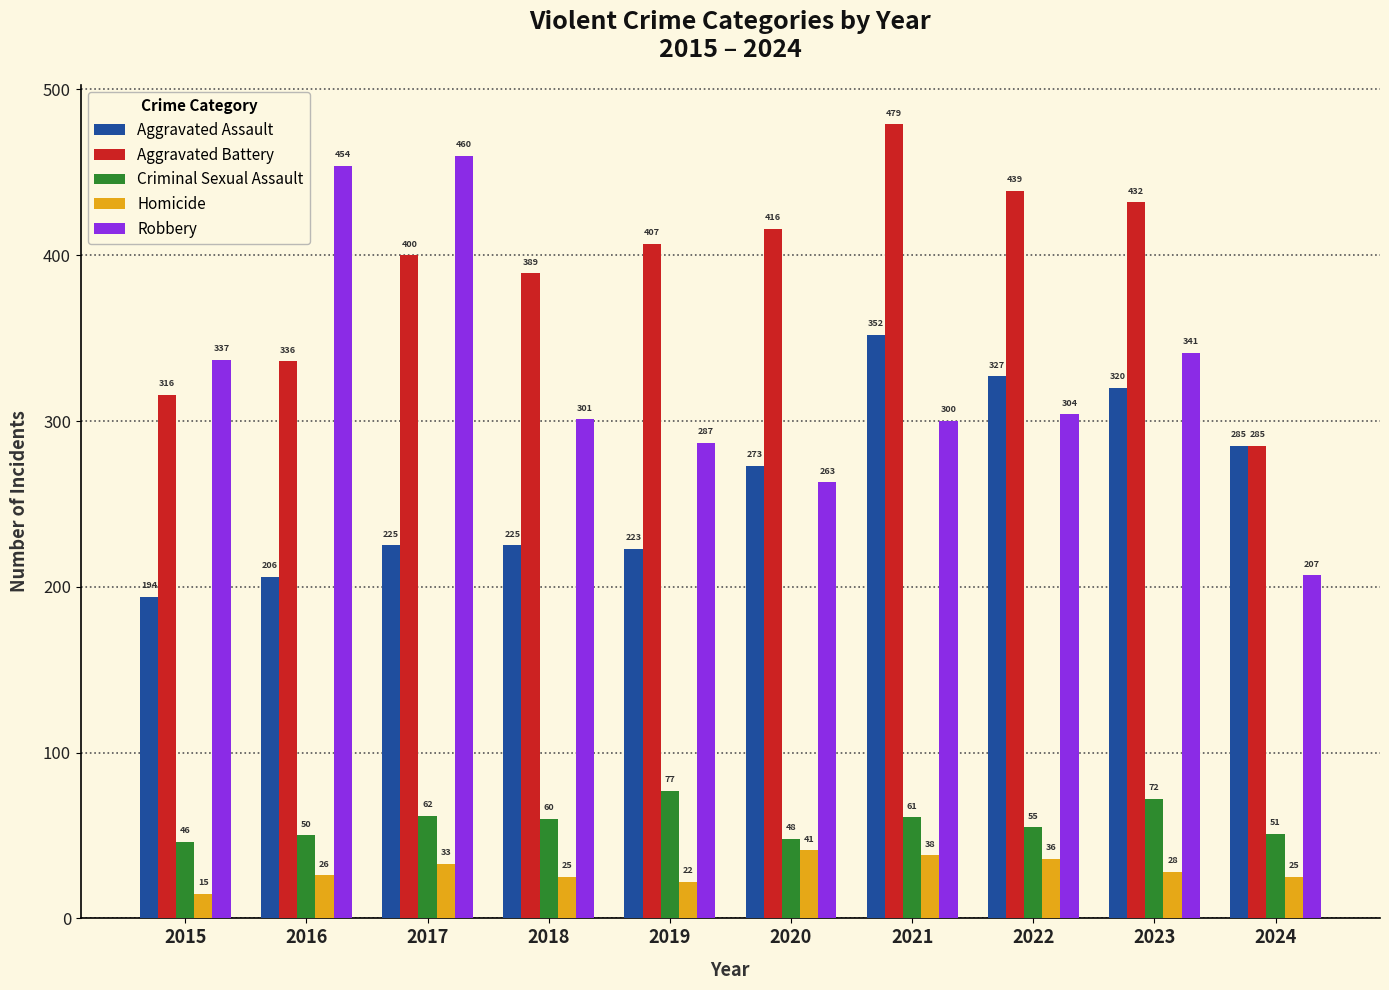

What is the smallest value displayed?

15